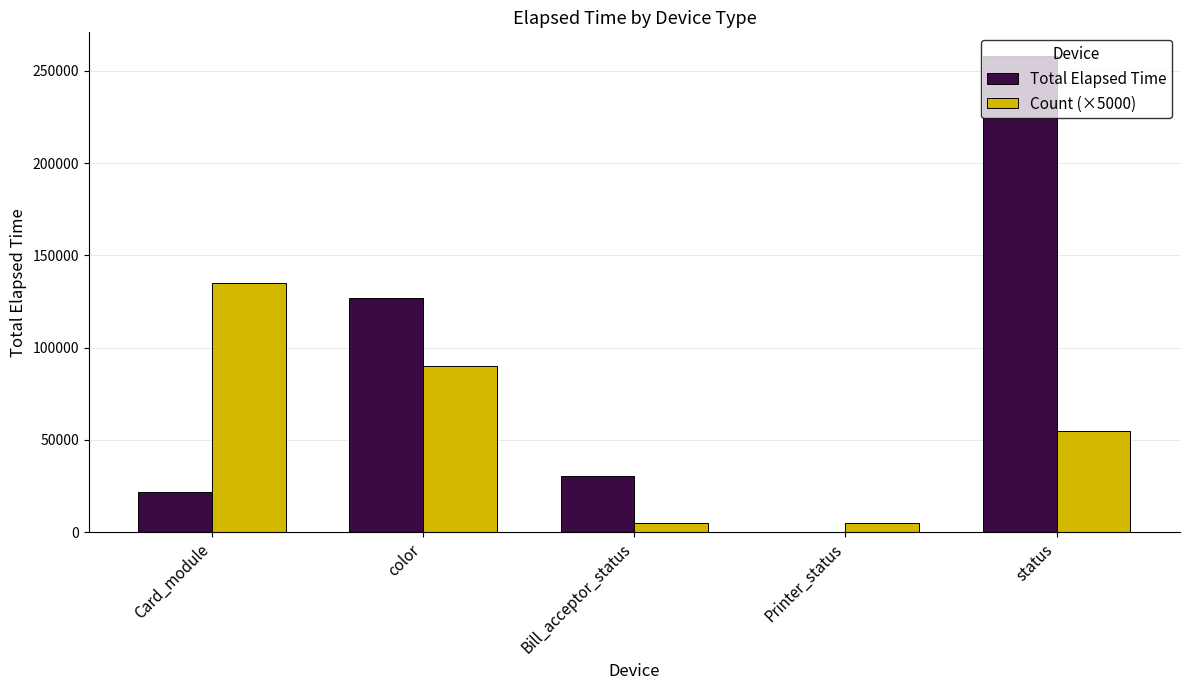

Between Bill_acceptor_status and Printer_status, which series saw the biggest shift?

Total Elapsed Time